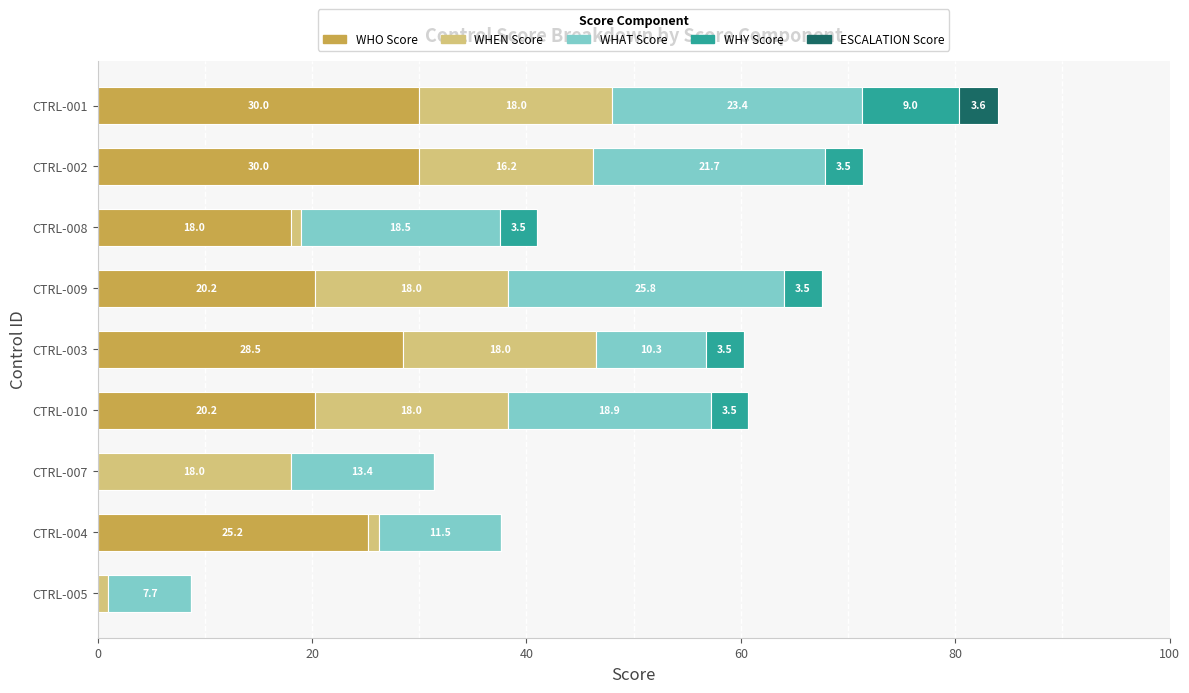

True or false: WHO Score has a value of 0.0 at CTRL-007.

True